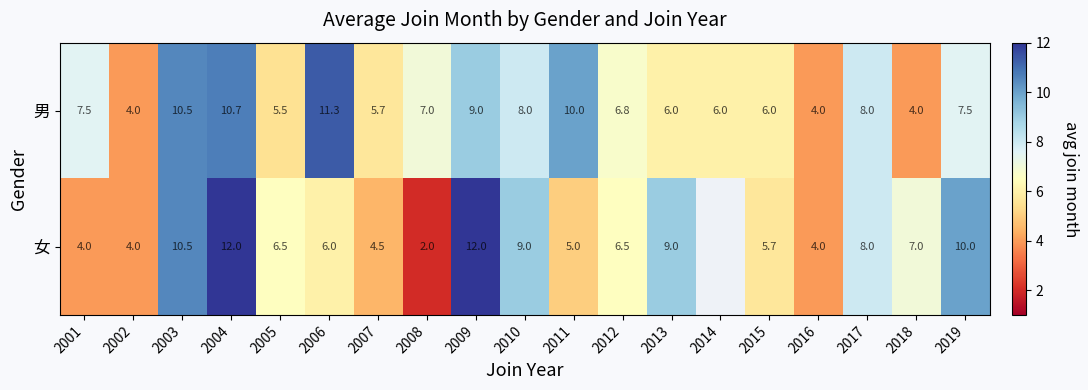

Which series changed the most between 2005 and 2017?

男